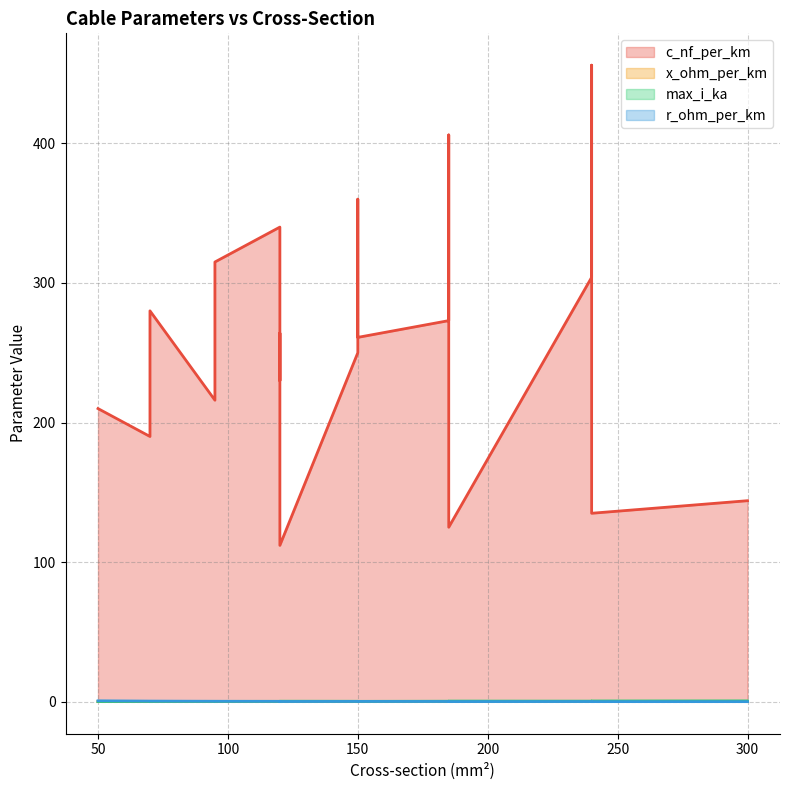

True or false: r_ohm_per_km has more than 0 points higher than both neighbors.

True